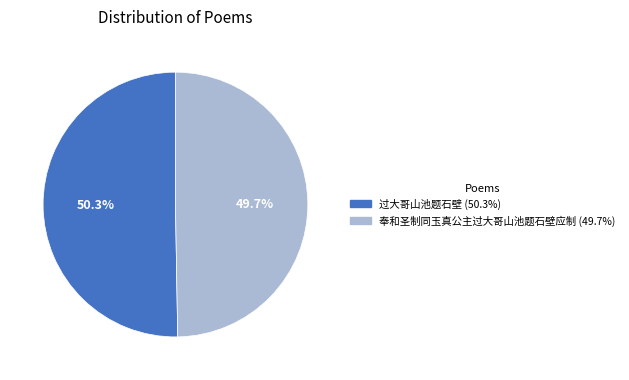

What percentage is the 奉和圣制同玉真公主过大哥山池题石壁应制 slice, to the nearest percent?

50%